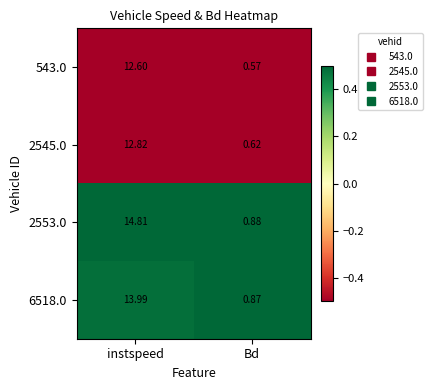

Which series has the largest total across all categories?

2553.0